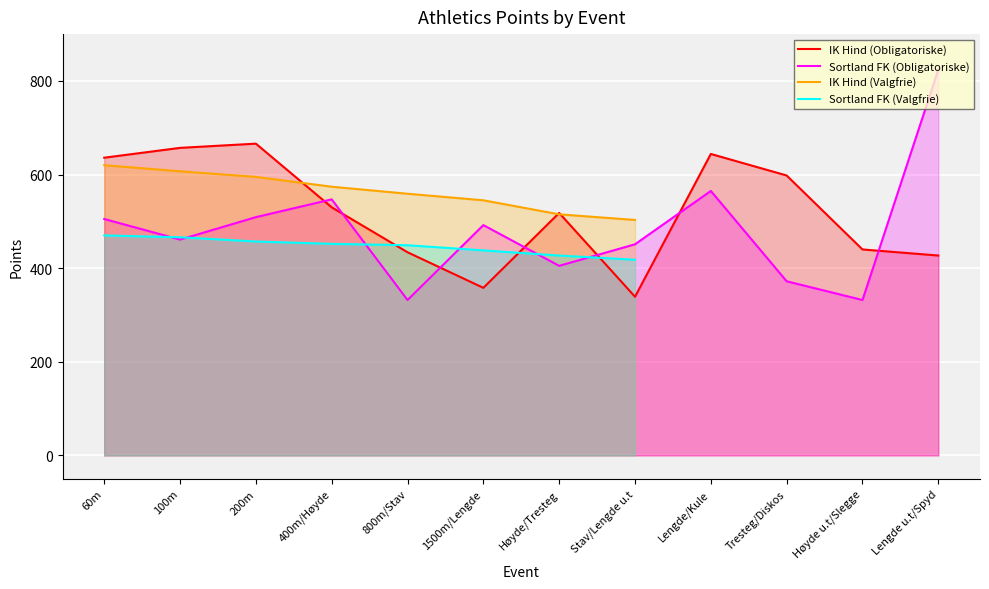

What is the difference between the highest and lowest values at 60m?

166.0